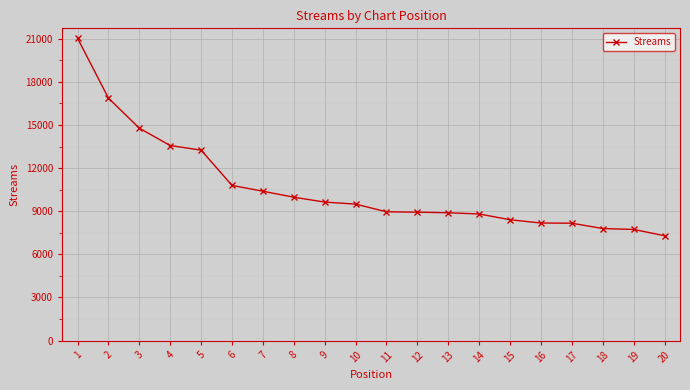

Approximately how many times larger is the value at 6 compared to 12?

1.2